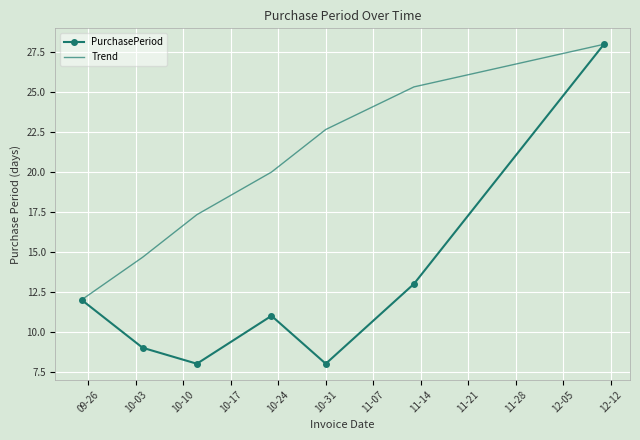

What is the lowest value of the Trend series?

12.0